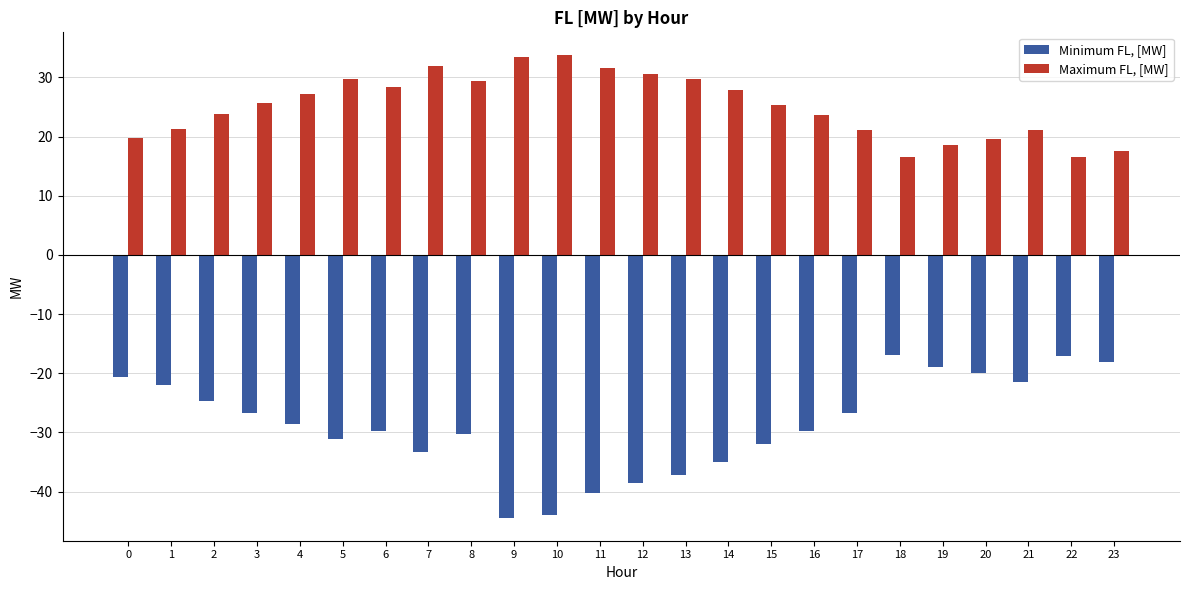

What is the difference between the maximum and minimum values in the Minimum FL, [MW] series?

27.5